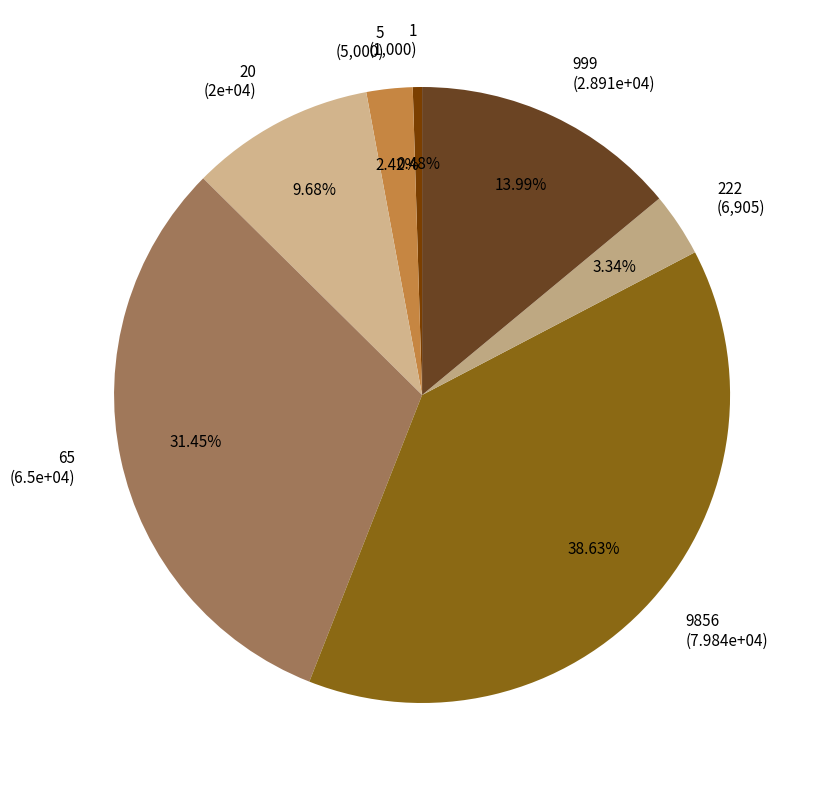

Is there any slice that represents more than half of the pie?

No